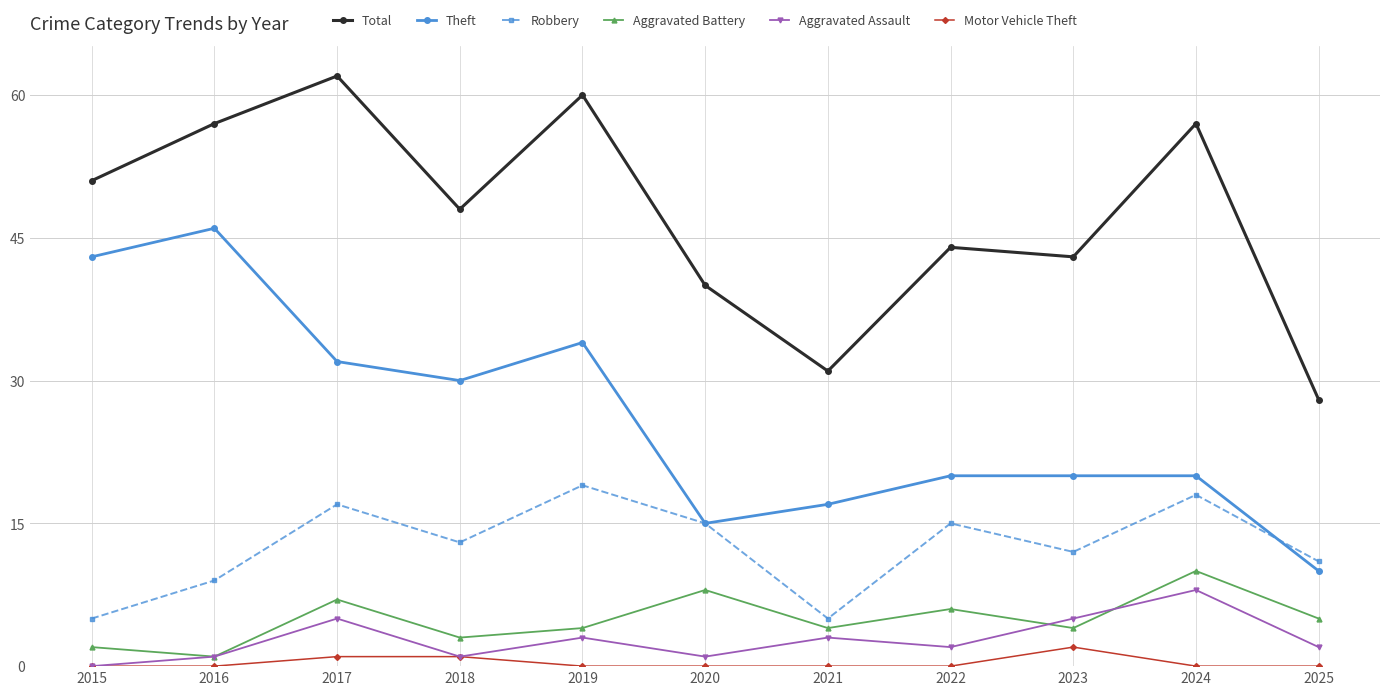

Which category has the highest value in the Aggravated Battery series?

2024